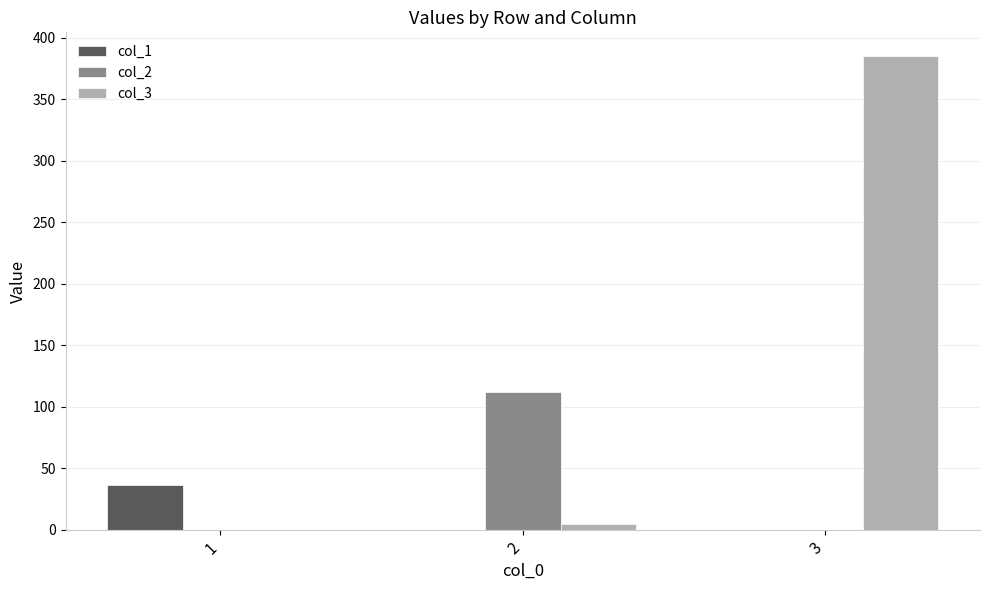

The value of col_2 at 3 is 0. True or false?

True